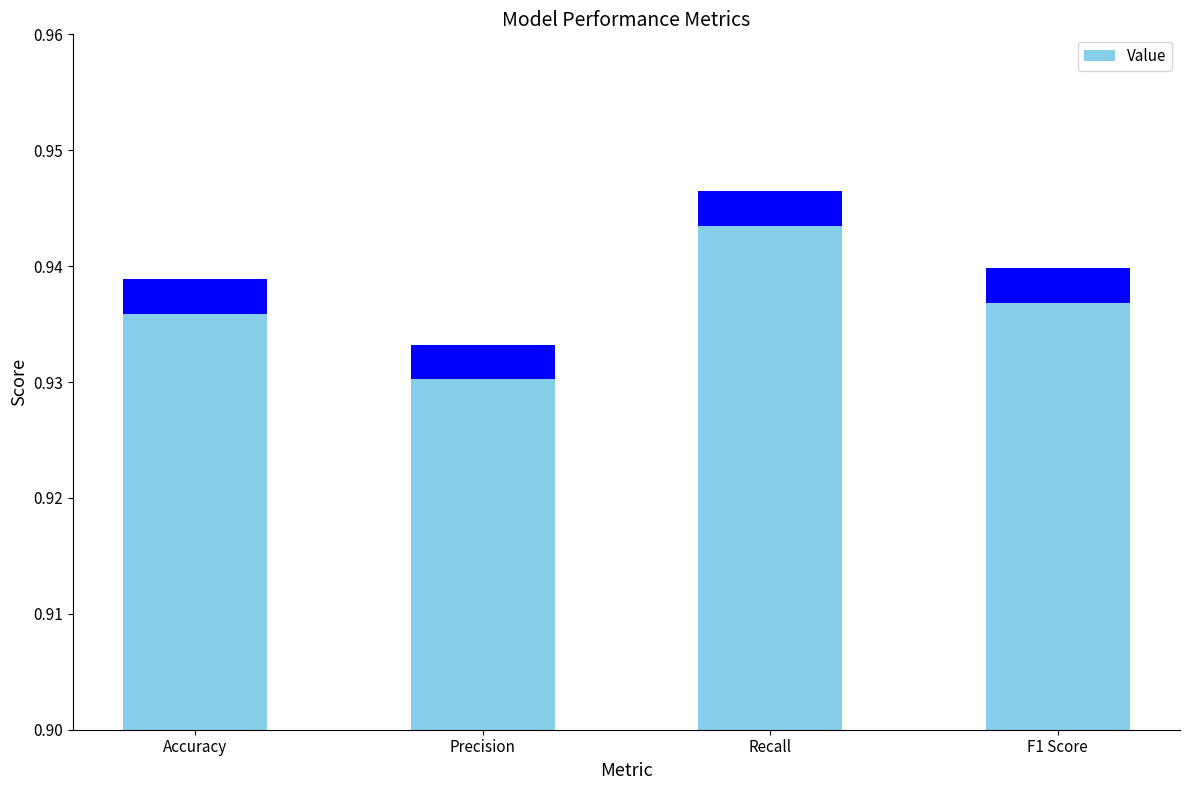

List the labels in order of value, largest first.

Recall, F1 Score, Accuracy, Precision